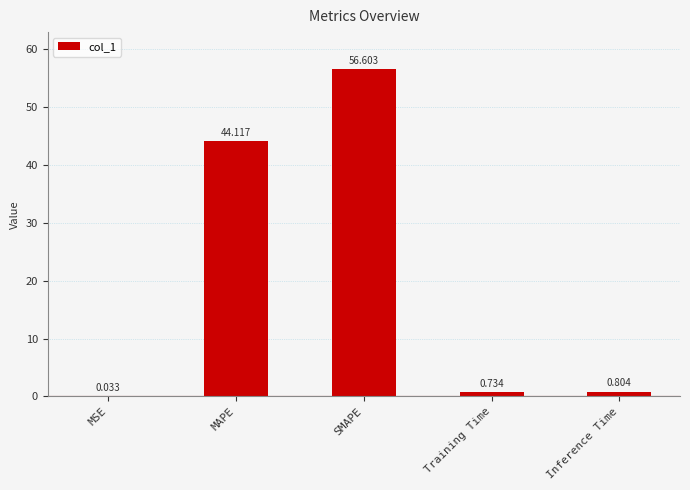

Count the number of data series in this chart.

1